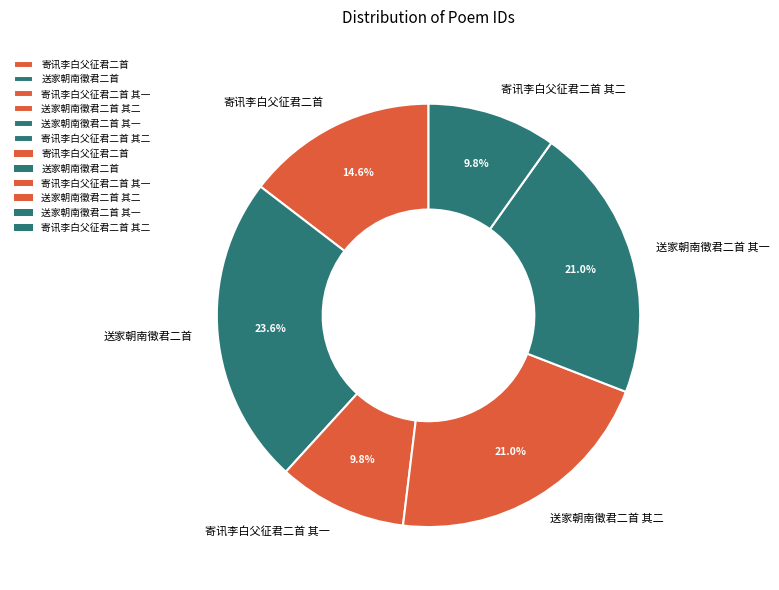

What percentage is the 寄讯李白父征君二首 slice, to the nearest percent?

15%